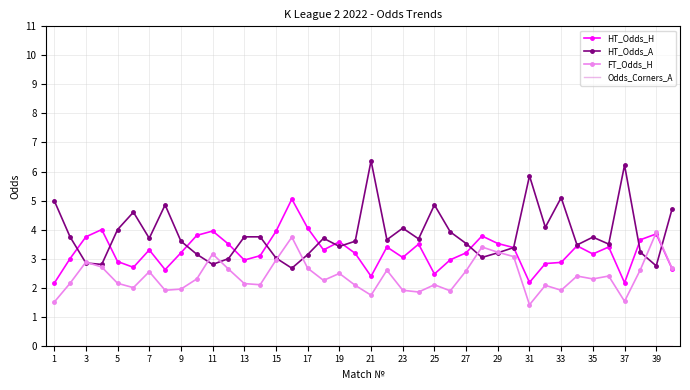

Which series has the largest total across all categories?

HT_Odds_A